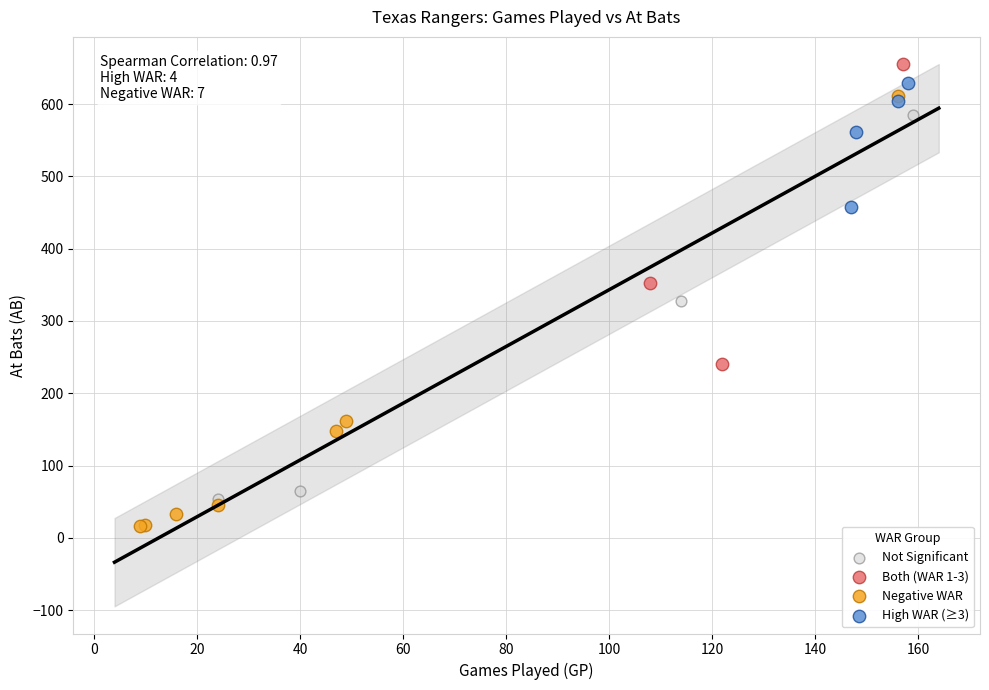

What are all the series names shown in the legend?

Not Significant, Both (WAR 1-3), Negative WAR, High WAR (≥3)